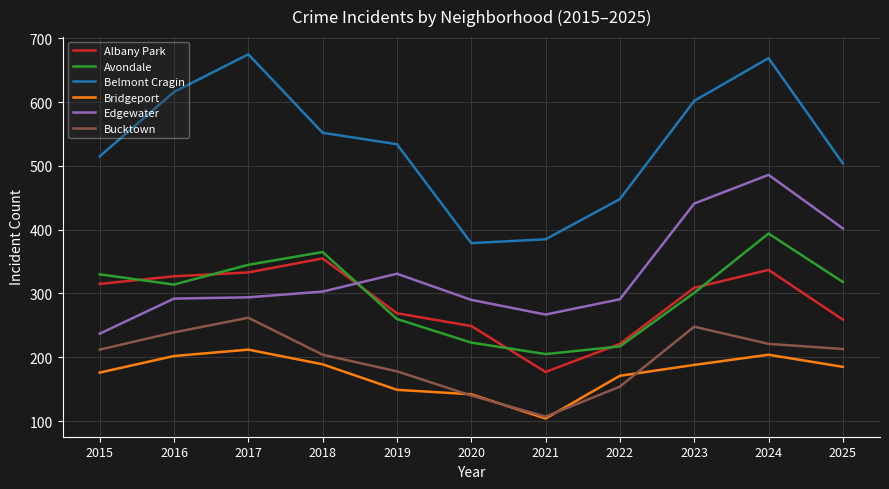

What is the difference between the Belmont Cragin values at 2019 and 2021?

149